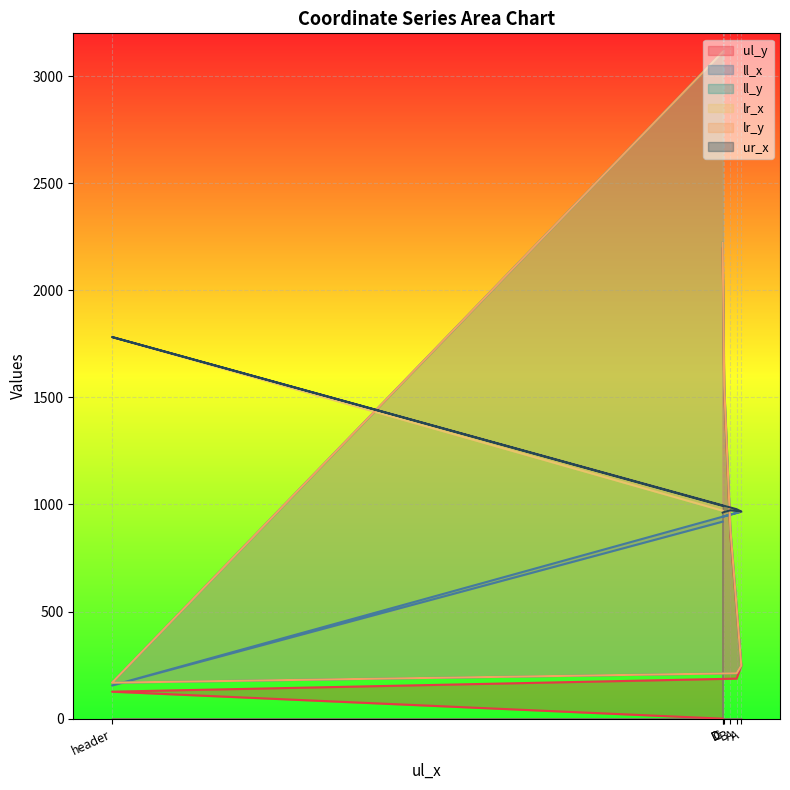

After their last crossing, which series has the higher values: ll_x or ll_y?

ll_y